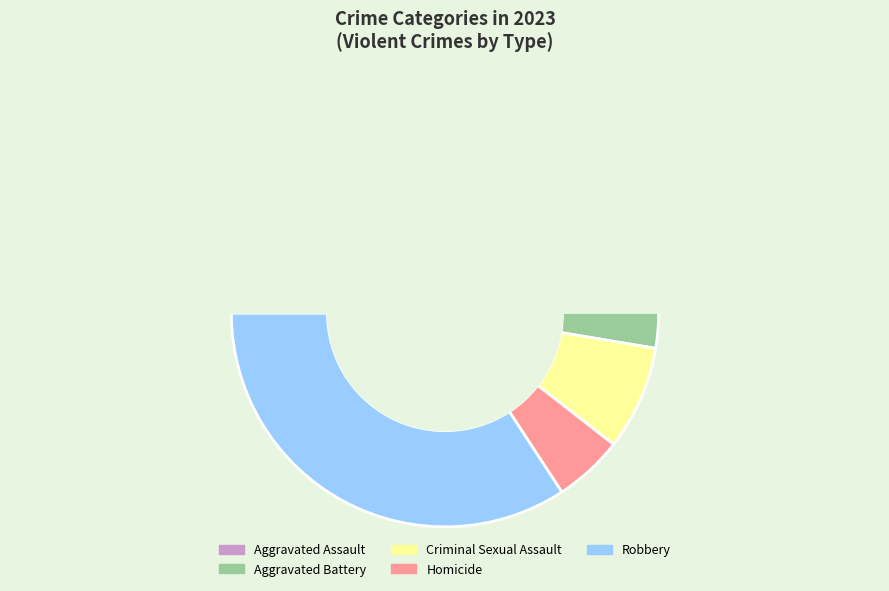

Which category has the biggest portion of the pie?

Robbery